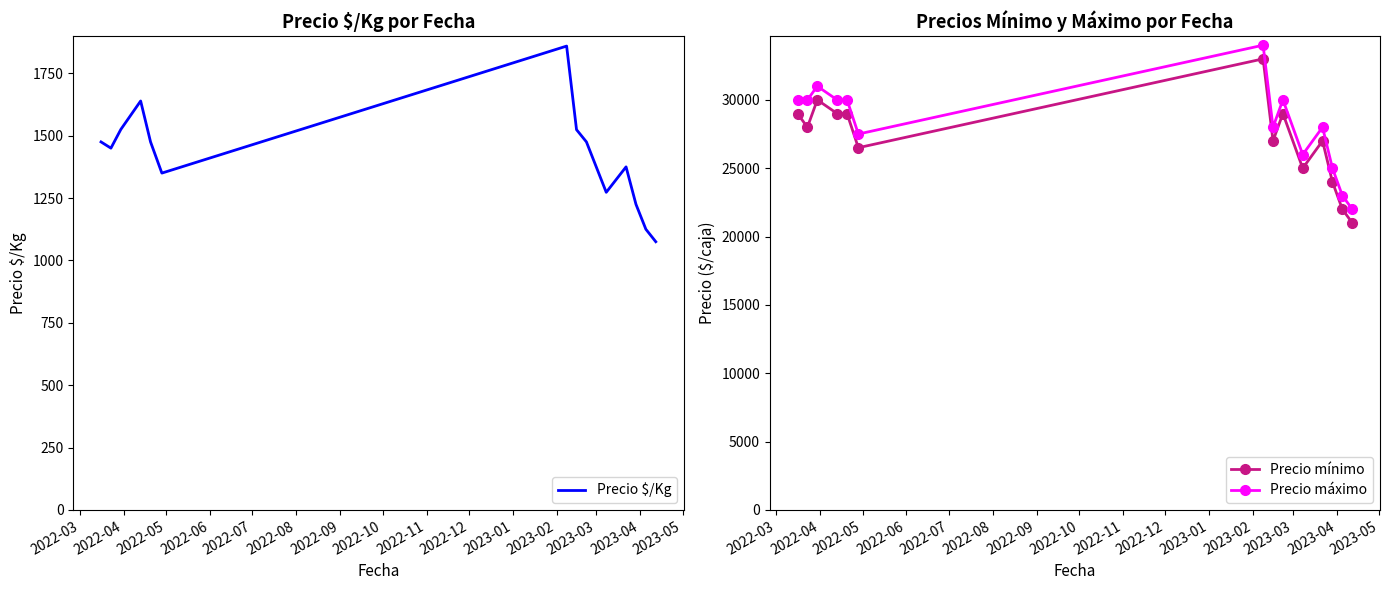

True or false: Precio máximo and Precio mínimo cross at least once.

False